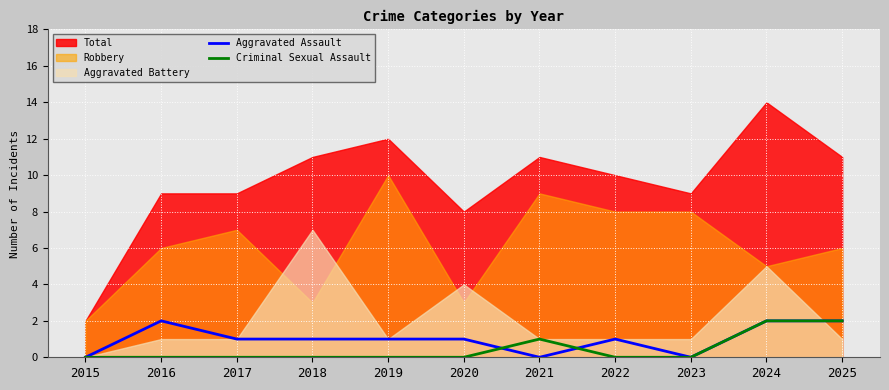

How many interior local peaks does the Criminal Sexual Assault series have?

1